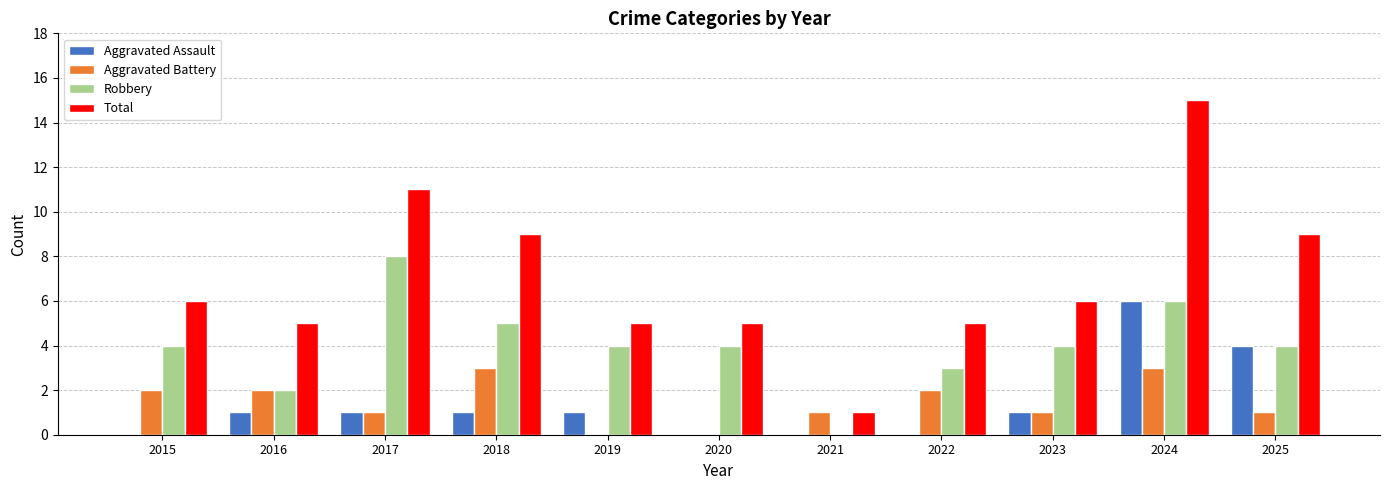

Count the Aggravated Assault values in the range 0 to 1.

9